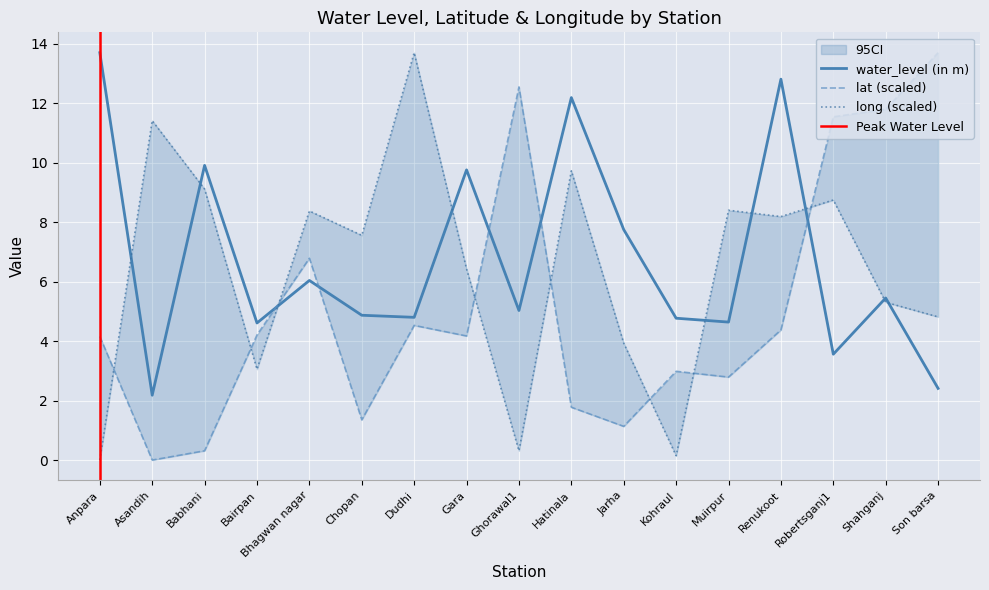

Rank the series by their average value, from highest to lowest.

water_level (in m), long, lat